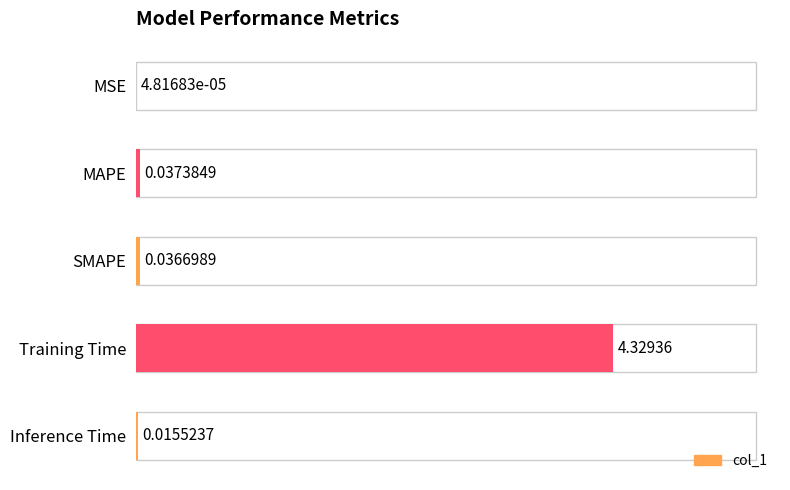

At which label is the value closest to 2?

MAPE